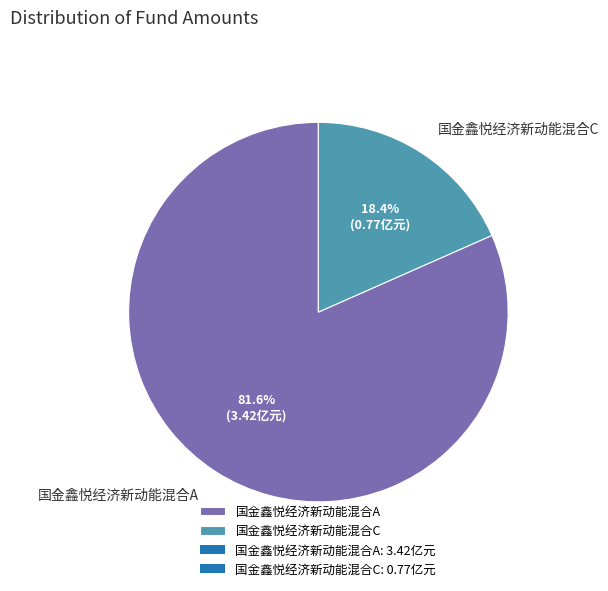

True or false: 国金鑫悦经济新动能混合A accounts for 74% of the total.

False